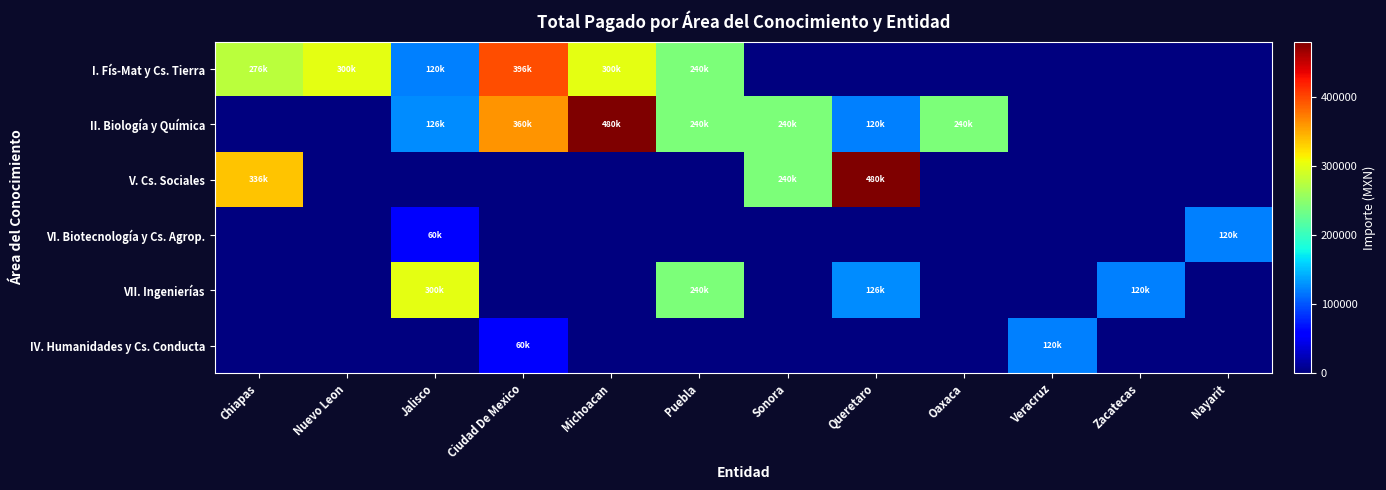

How many data points does each series have?

12